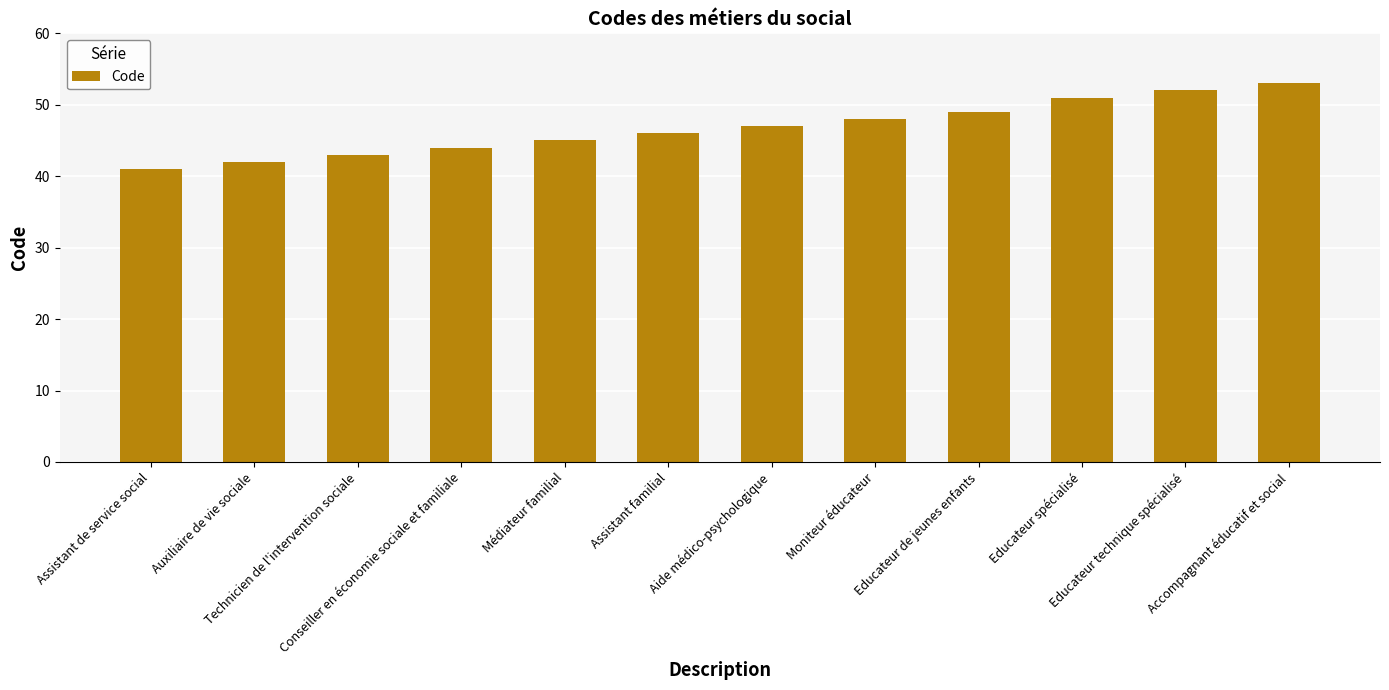

Rank the categories by value from highest to lowest.

Accompagnant éducatif et social, Educateur technique spécialisé, Educateur spécialisé, Educateur de jeunes enfants, Moniteur éducateur, Aide médico-psychologique, Assistant familial, Médiateur familial, Conseiller en économie sociale et familiale, Technicien de l'intervention sociale, Auxiliaire de vie sociale, Assistant de service social